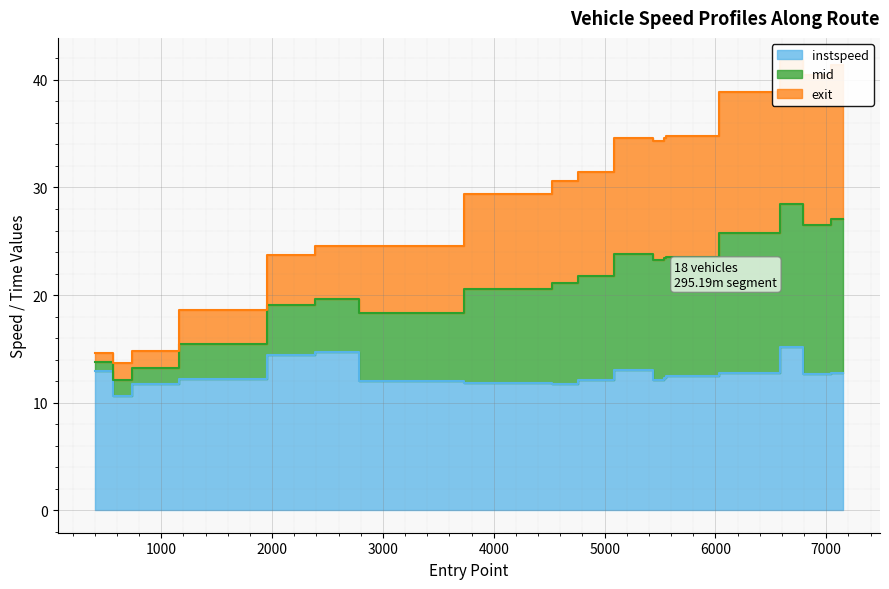

True or false: mid has a value of 74.6 at 15.

False